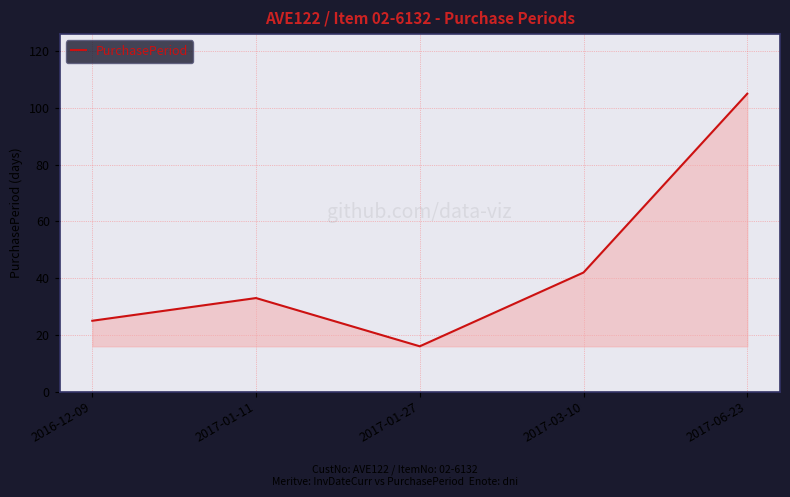

Which has a higher value, 2017-01-11 or 2017-03-10?

2017-03-10